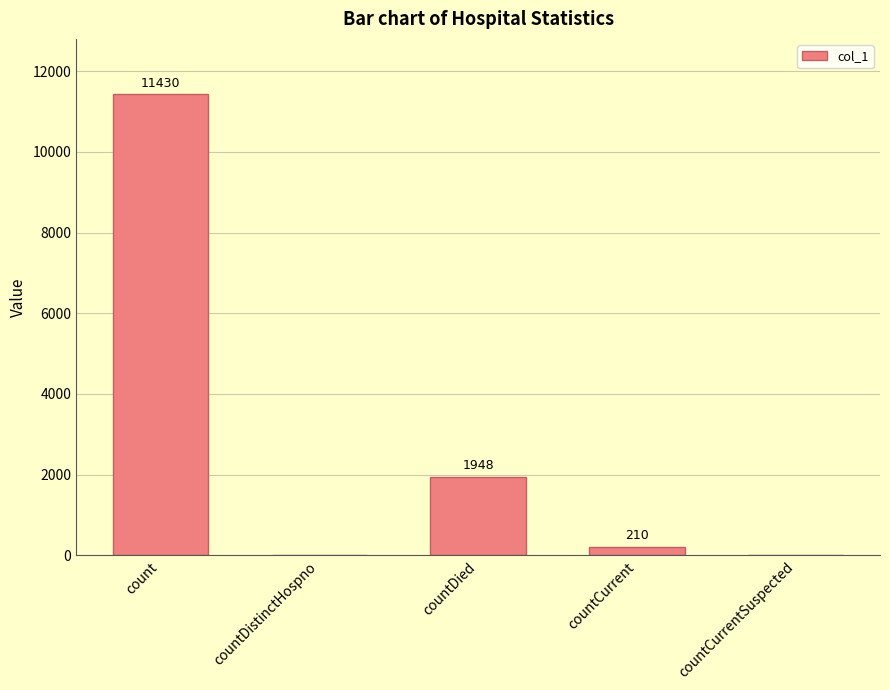

Reading left to right, what are all the values shown in this chart?

count=11430	countDistinctHospno=0	countDied=1948	countCurrent=210	countCurrentSuspected=0